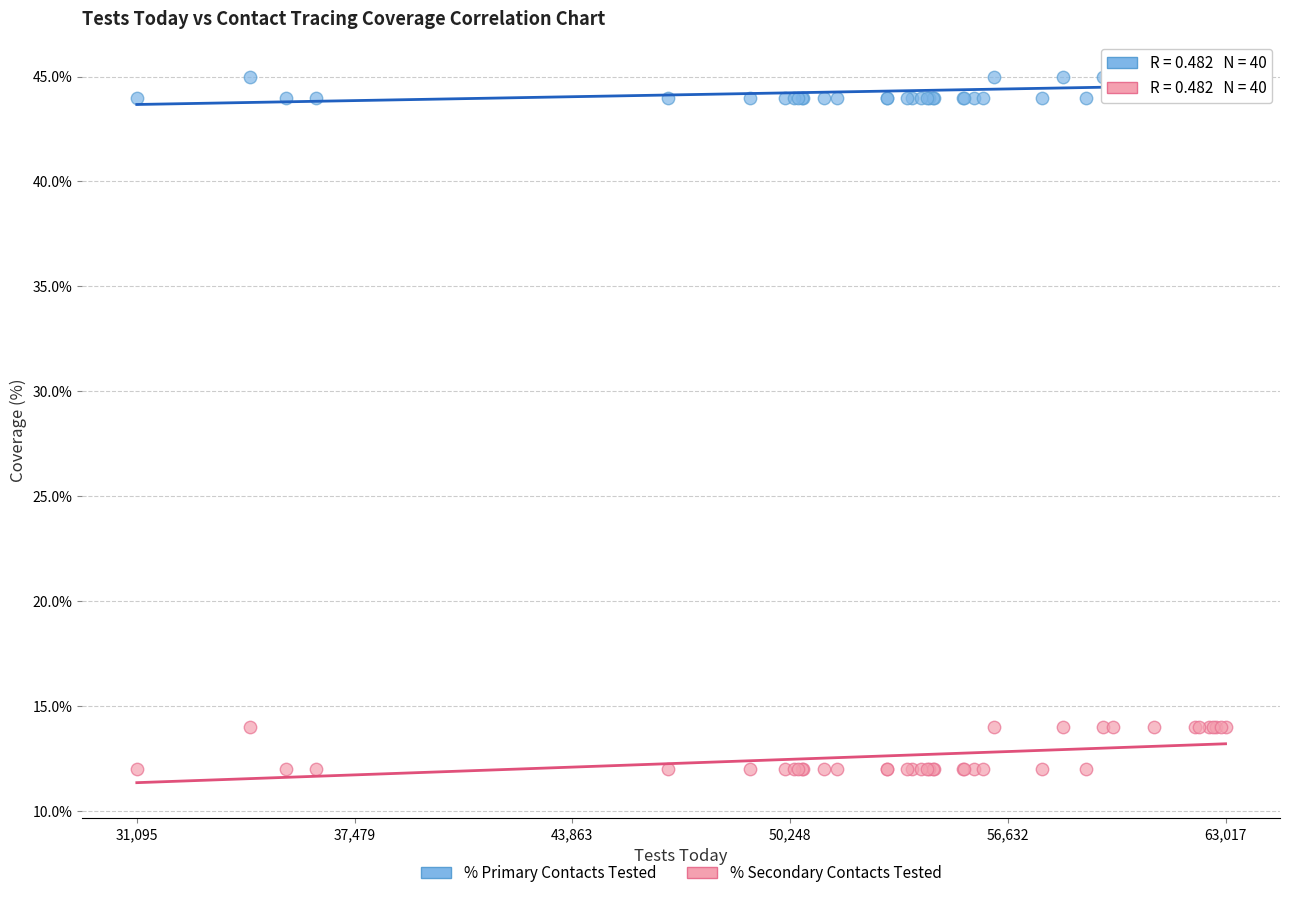

What is the X range (max minus min) for the scatter plot?

31922